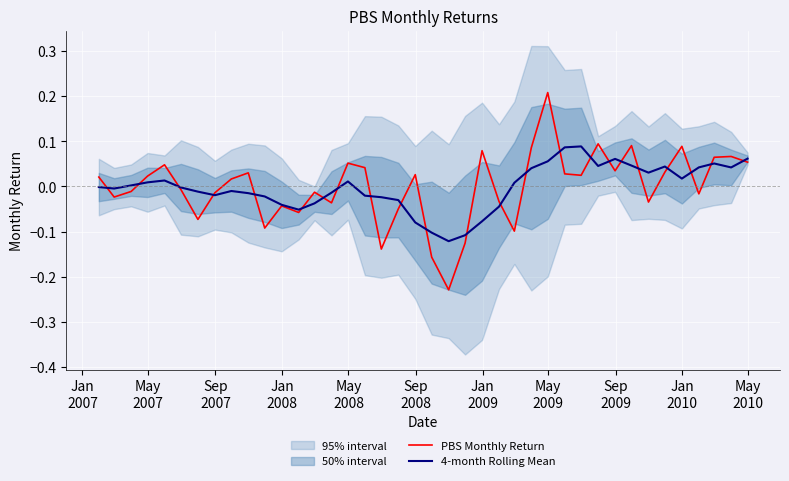

Reading left to right, list all the values displayed in this chart.

PBS Monthly Return: 0.0	-0.0	-0.0	0.0	0.0	-0.0	-0.1	-0.0	0.0	0.0	-0.1	-0.0	-0.1	-0.0	-0.0	0.1	0.0	-0.1	-0.0	0.0	-0.2	-0.2	-0.1	0.1	-0.0	-0.1	0.1	0.2	0.0	0.0	0.1	0.0	0.1	-0.0	0.0	0.1	-0.0	0.1	0.1	0.1
4-month Rolling Mean: -0.0	-0.0	0.0	0.0	0.0	-0.0	-0.0	-0.0	-0.0	-0.0	-0.0	-0.0	-0.1	-0.0	-0.0	0.0	-0.0	-0.0	-0.0	-0.1	-0.1	-0.1	-0.1	-0.1	-0.0	0.0	0.0	0.1	0.1	0.1	0.0	0.1	0.0	0.0	0.0	0.0	0.0	0.1	0.0	0.1